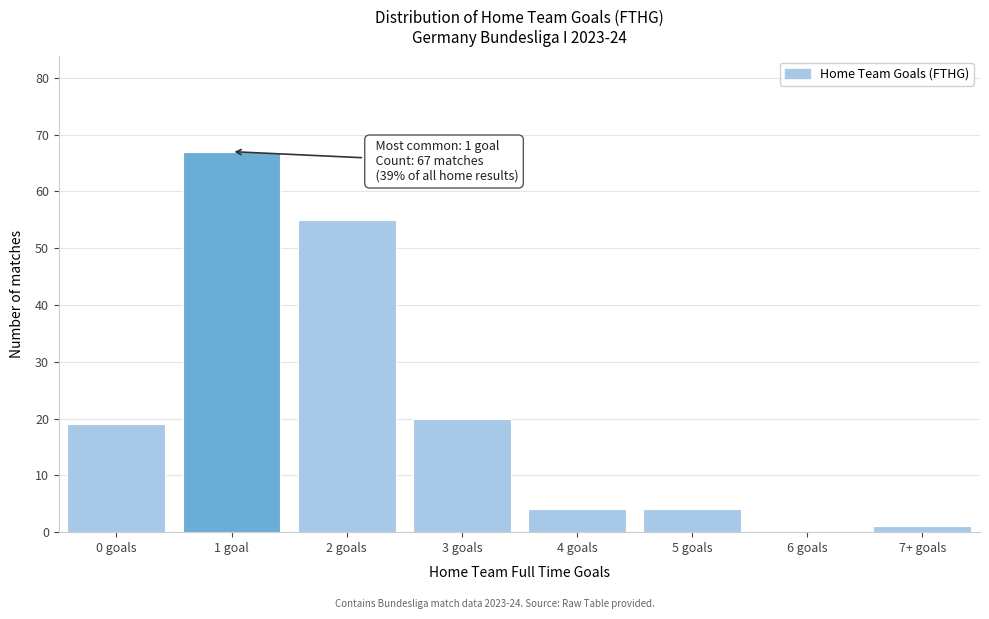

Reading left to right, transcribe all the data shown in this chart.

0 goals=19	1 goal=67	2 goals=55	3 goals=20	4 goals=4	5 goals=4	6 goals=0	7+ goals=1